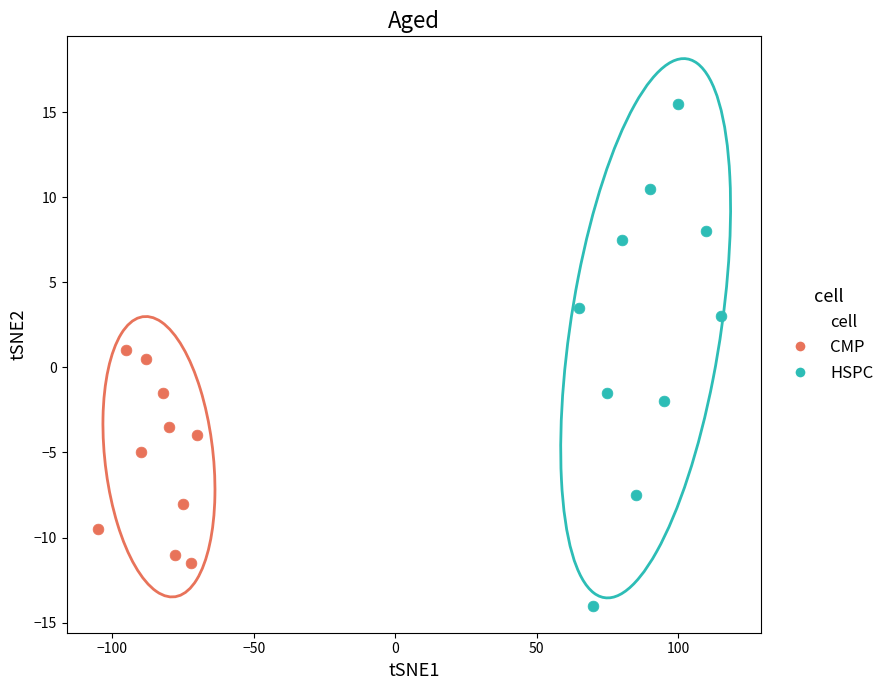

Which series has the largest Y range (max minus min)?

HSPC